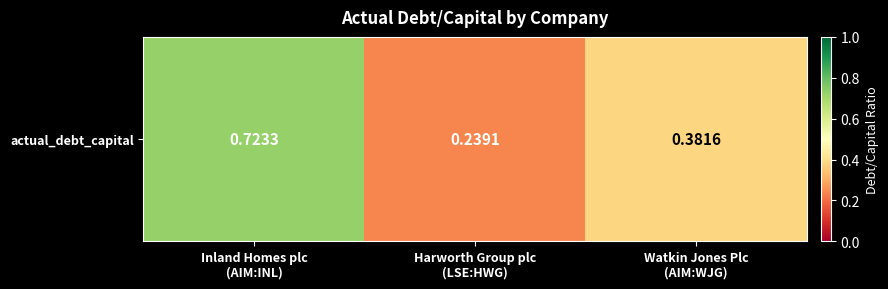

What is the difference between the values at Inland Homes plc
(AIM:INL) and Harworth Group plc
(LSE:HWG)?

0.5